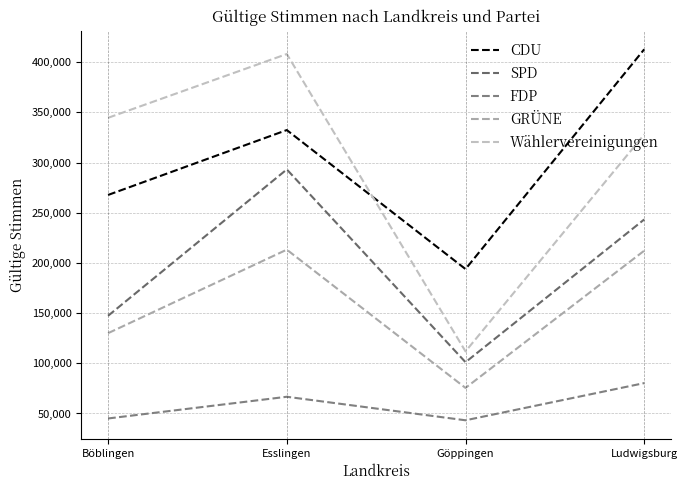

True or false: Wählervereinigungen has a value of 111871 at Göppingen.

True